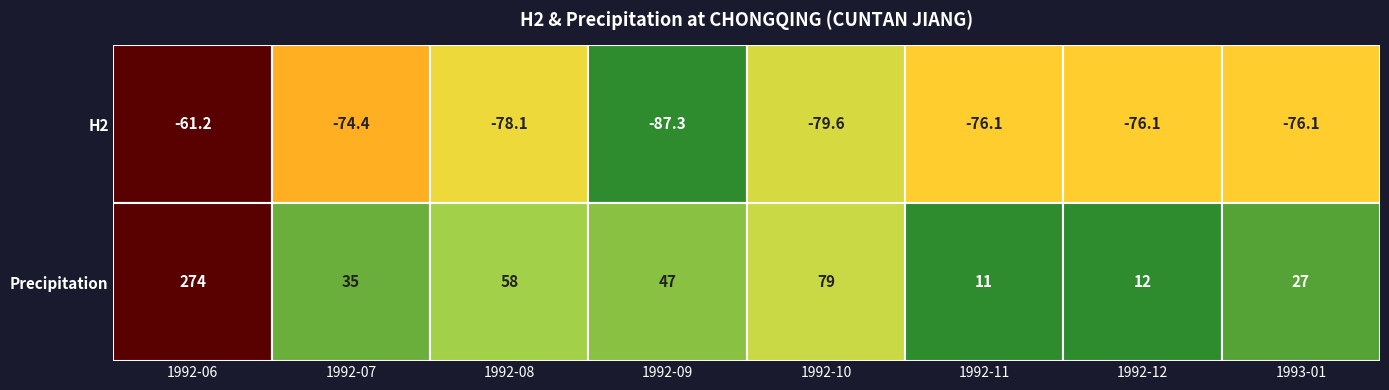

What is the sum of all 1992-07 values?

-39.4